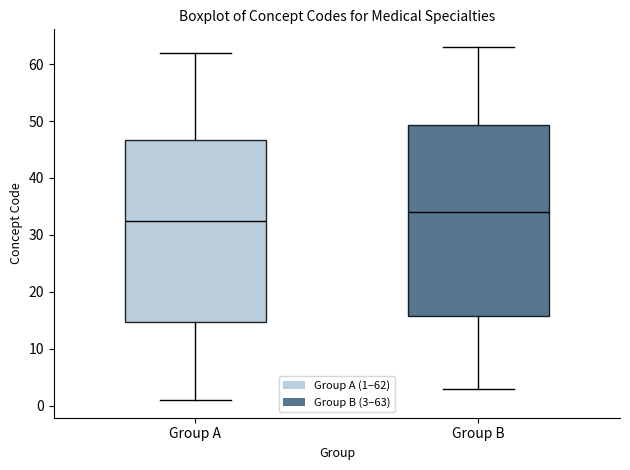

Comparing the boxes themselves (not the whiskers), which one is the tallest?

Group B